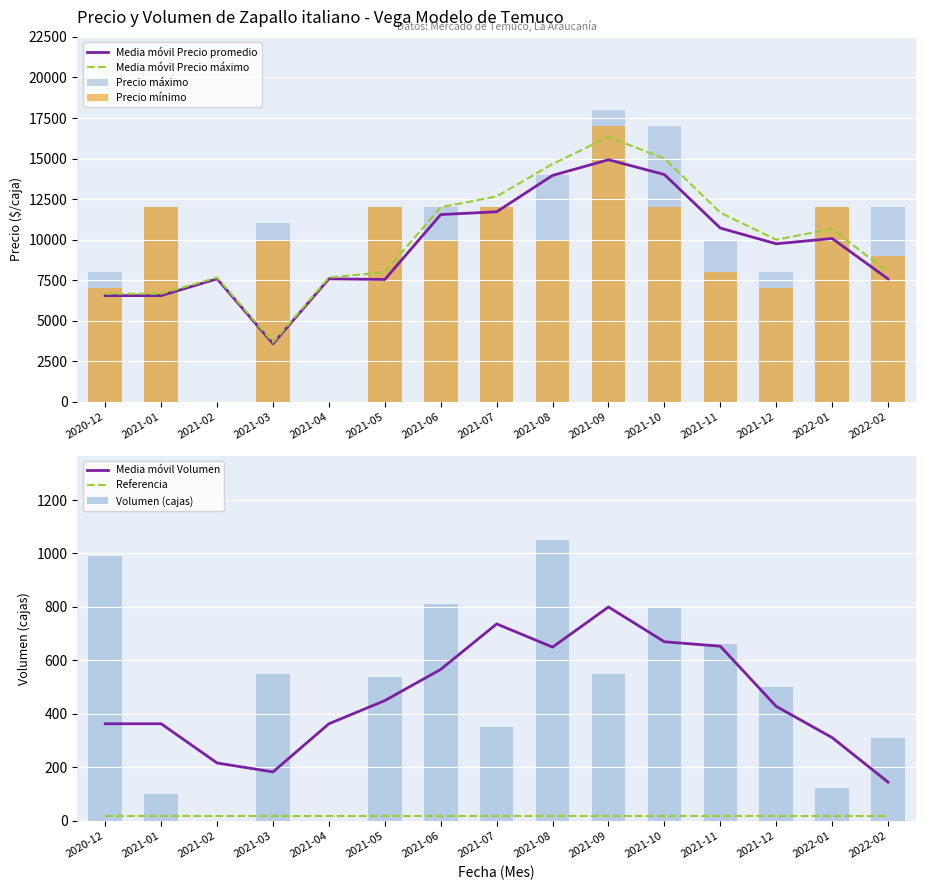

Where is Media móvil Precio promedio nearest to the value 9257?

2021-12